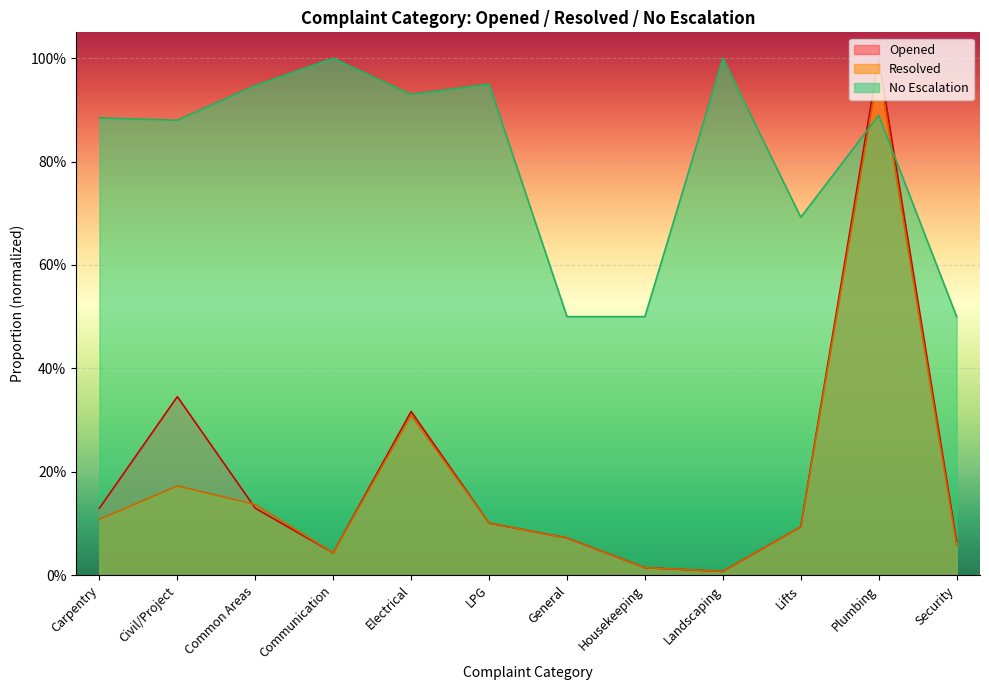

Which has a higher value, Landscaping or Common Areas?

Common Areas